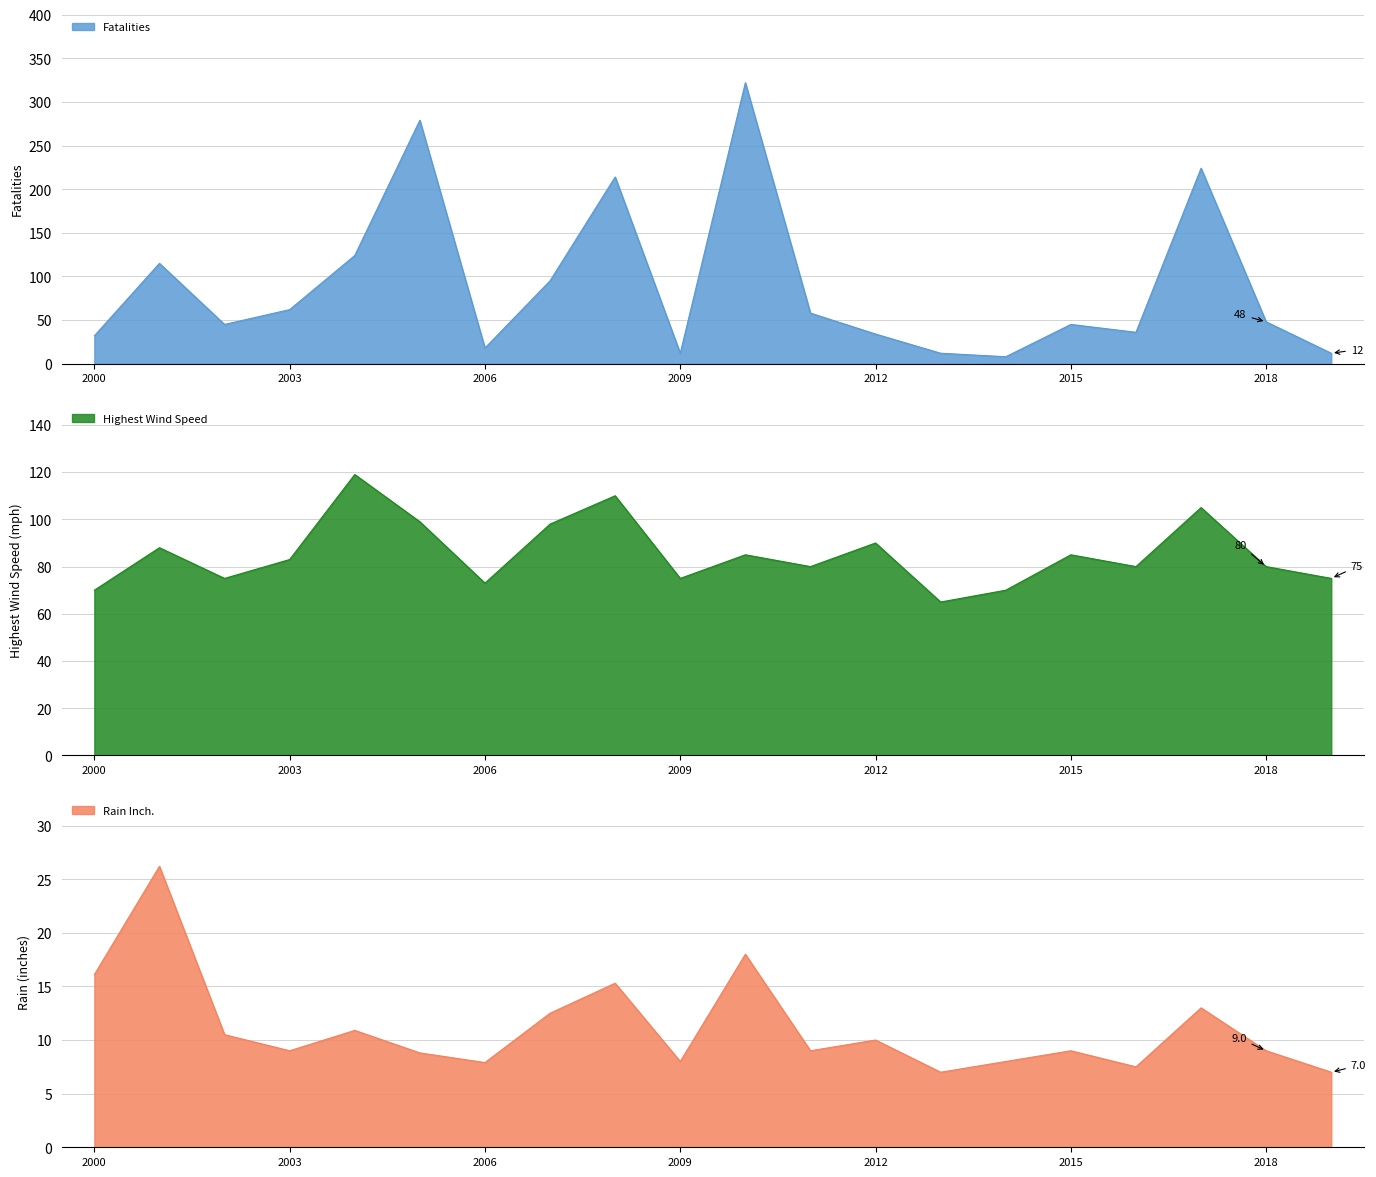

What are all the series names shown in the legend?

Fatalities, Highest Wind Speed, Rain Inch.